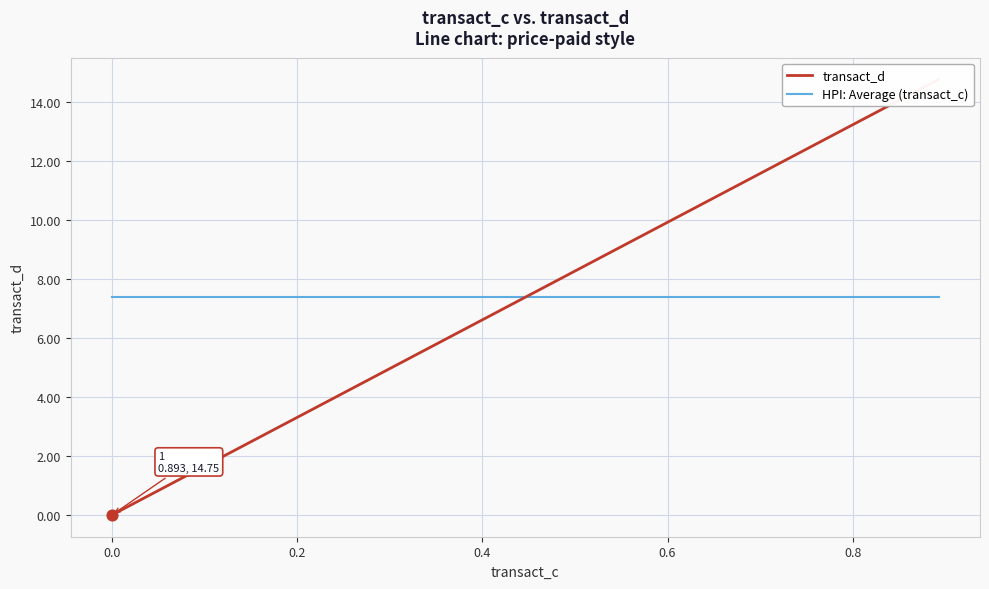

Which series reaches the maximum Y coordinate?

transact_d